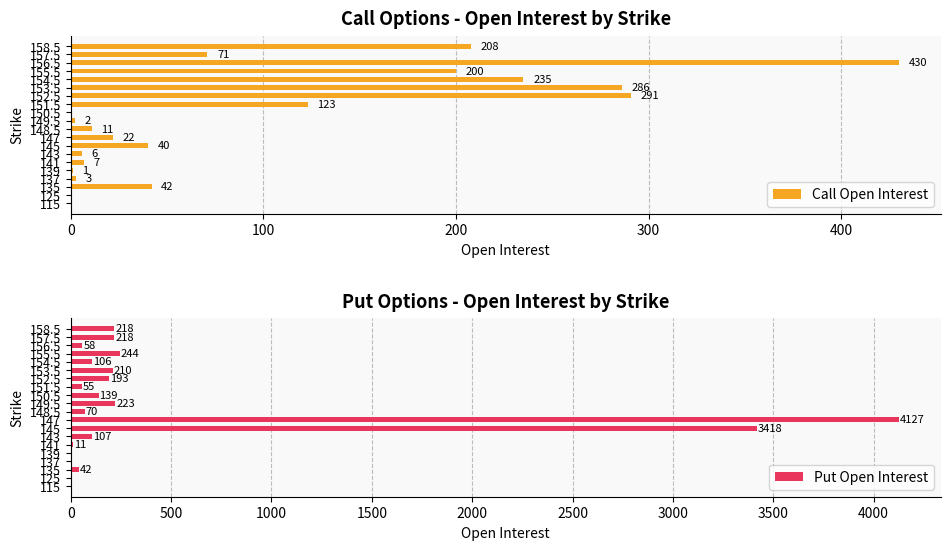

At which label is Put Open Interest closest to 2063?

145